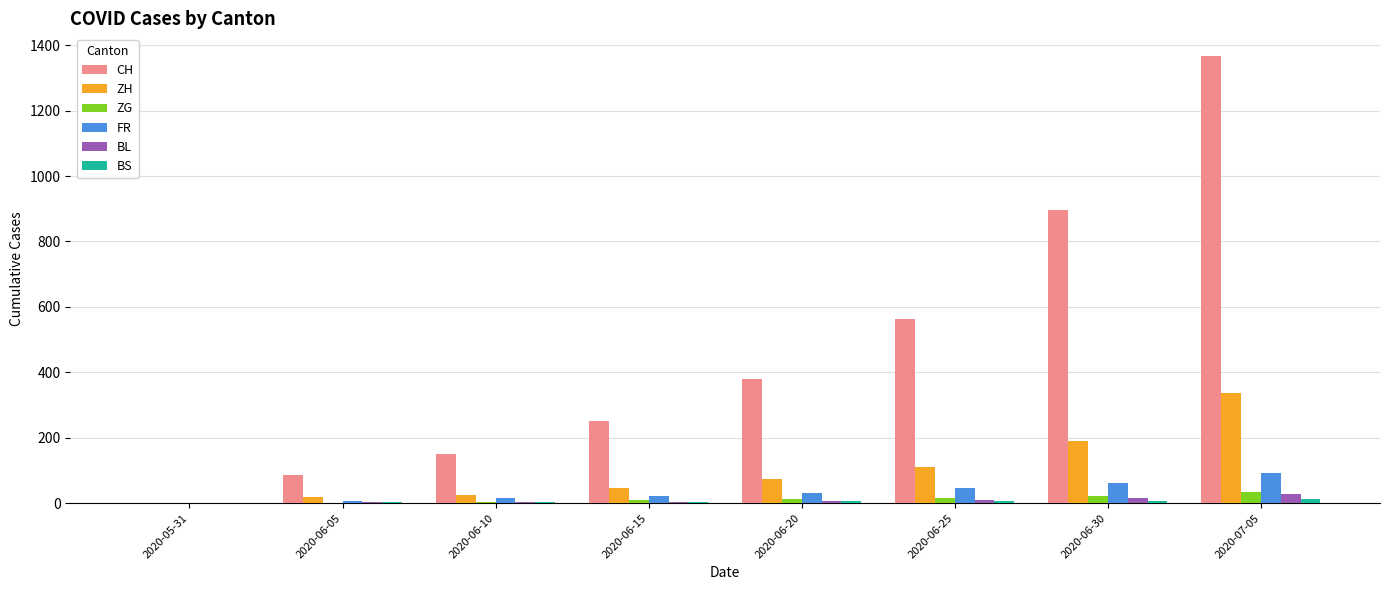

Which series has the largest total across all categories?

CH